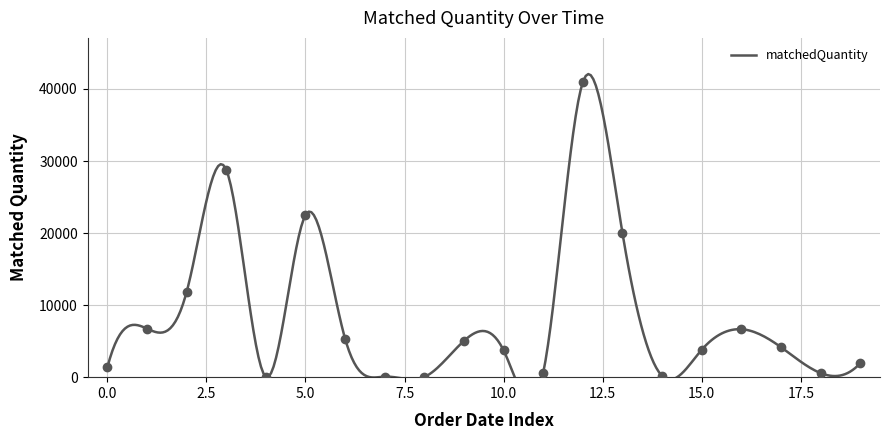

True or false: the data has more than 2 interior local peaks.

True